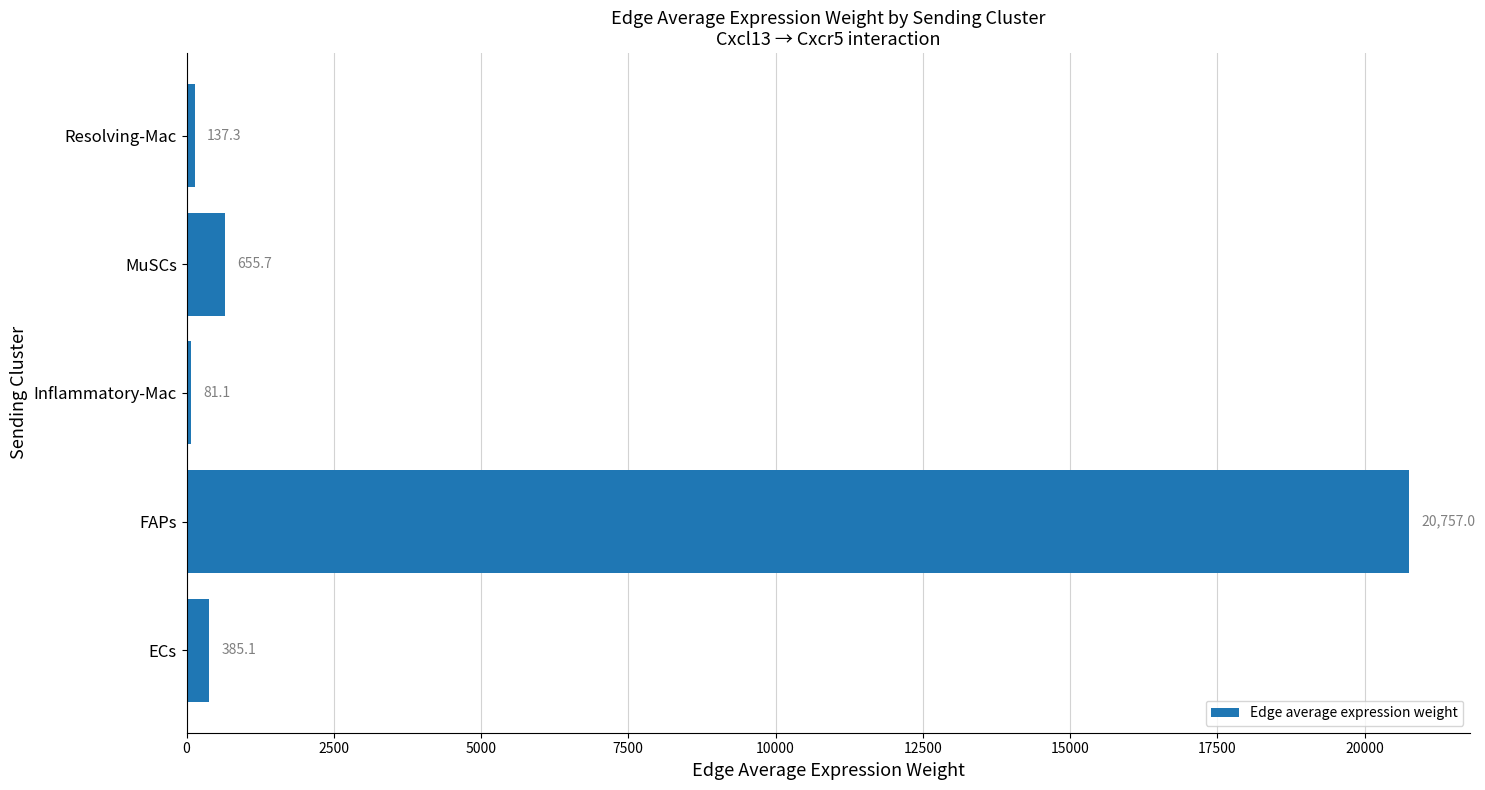

Count the number of values greater than 385.

3